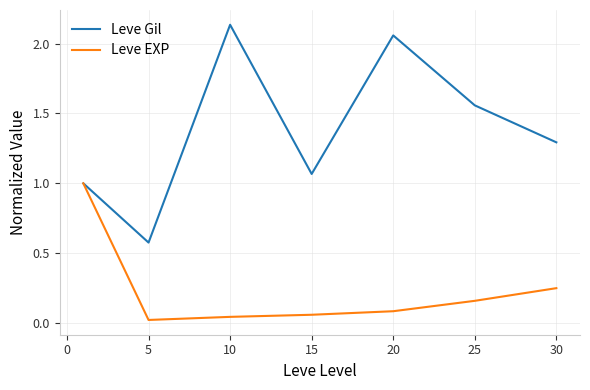

What is the maximum value for Leve EXP?

1.0